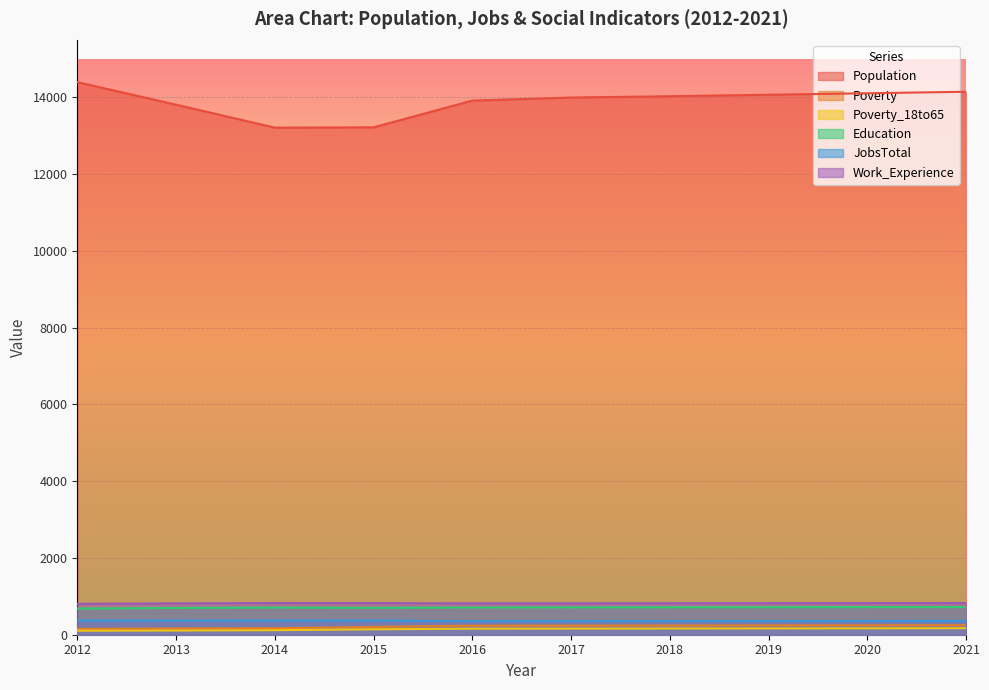

What is the difference between the Population values at 2018 and 2014?

818